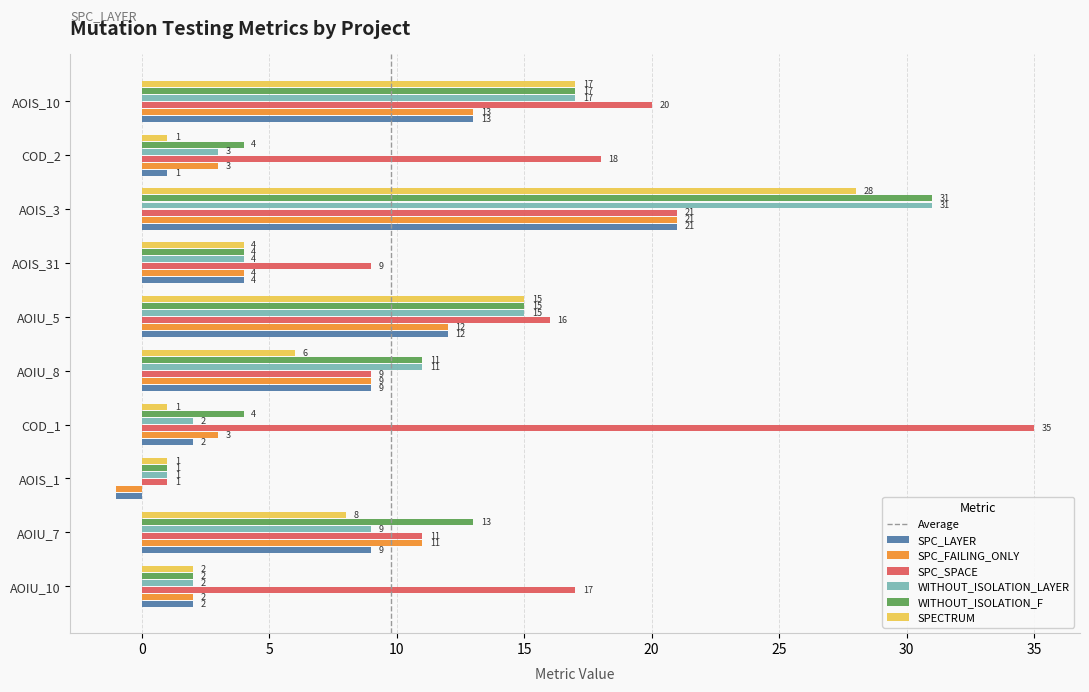

The value of WITHOUT_ISOLATION_F at AOIU_8 is 17. True or false?

False